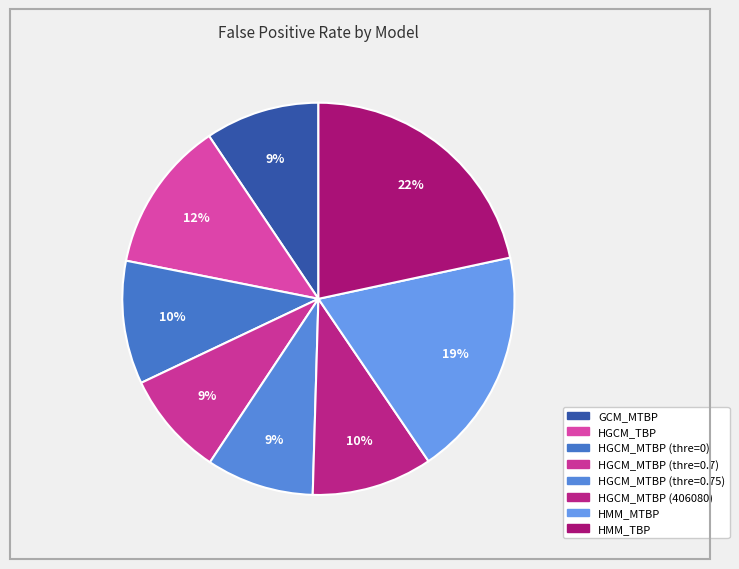

Is it true that HGCM_MTBP (thre=0.75) is 9% of the pie?

True